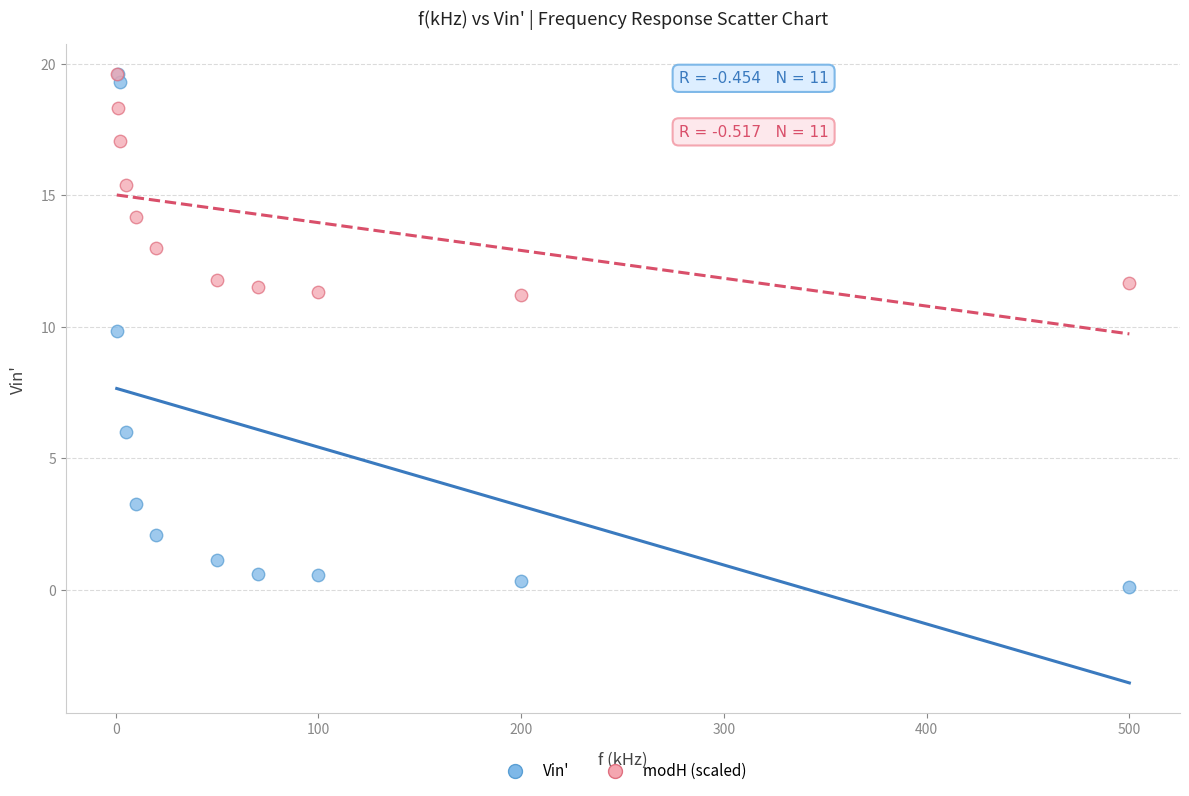

Which series has the largest Y range (max minus min)?

Vin'